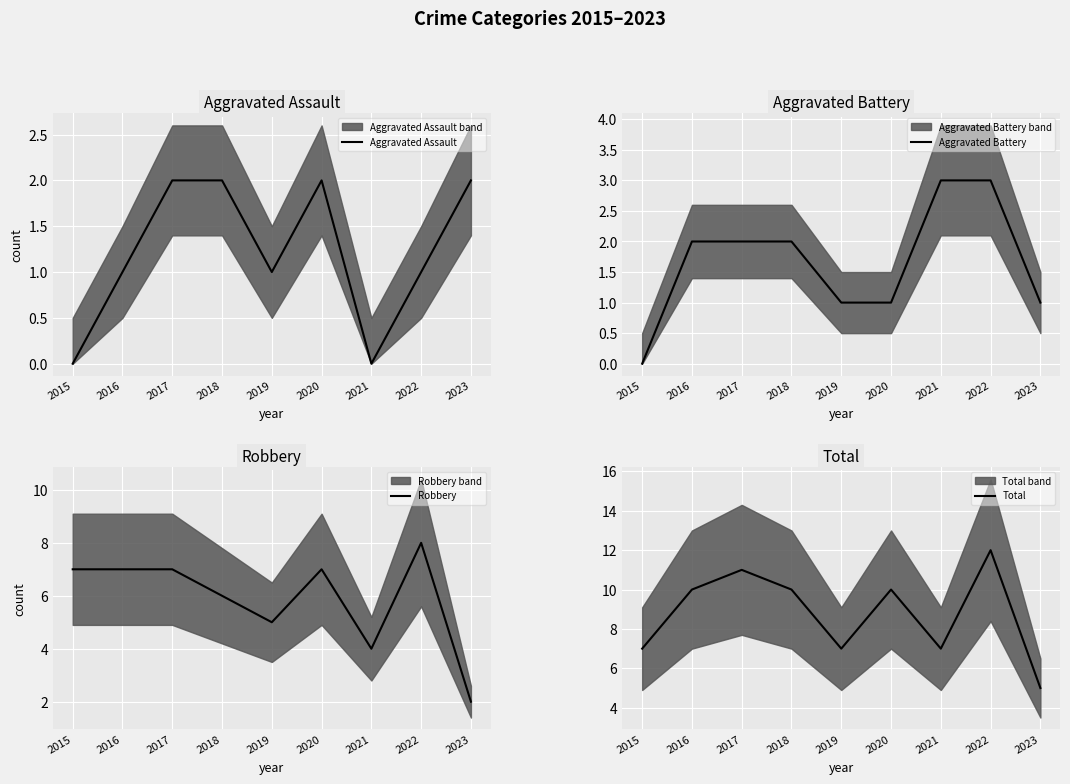

The value of Total at 2020 is 10. True or false?

True